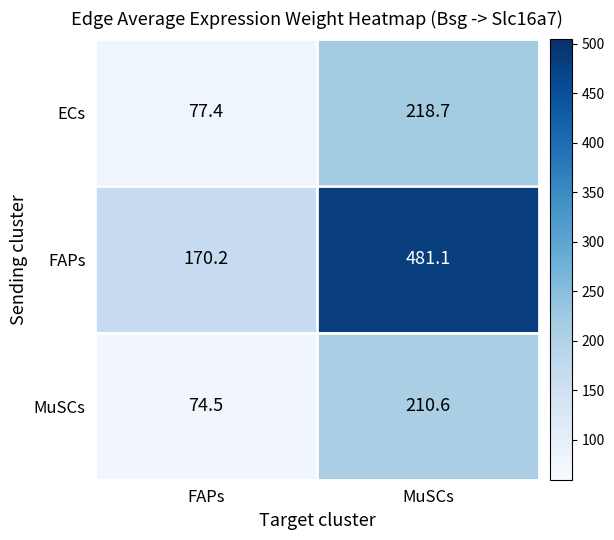

Reading left to right, list all the values displayed in this chart.

ECs: 77.4	218.7
FAPs: 170.2	481.1
MuSCs: 74.5	210.6